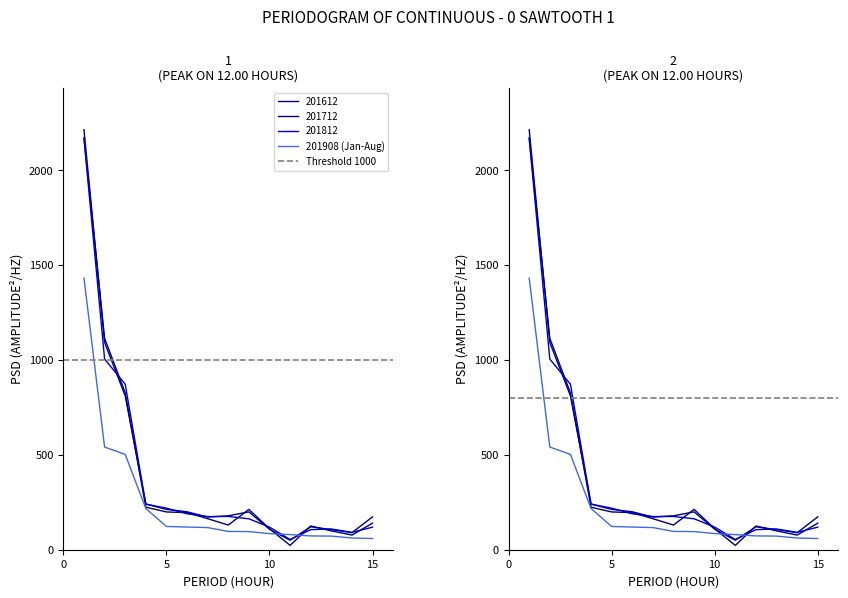

After their last crossing, which series has the higher values: 201812 or 201712?

201712